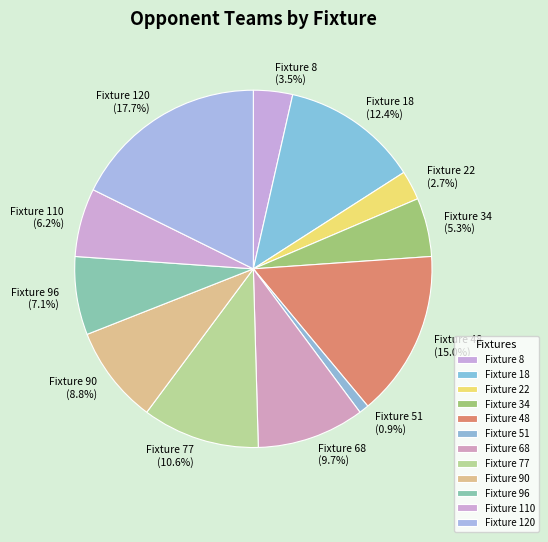

What percentage is the Fixture 120 slice, to the nearest percent?

18%